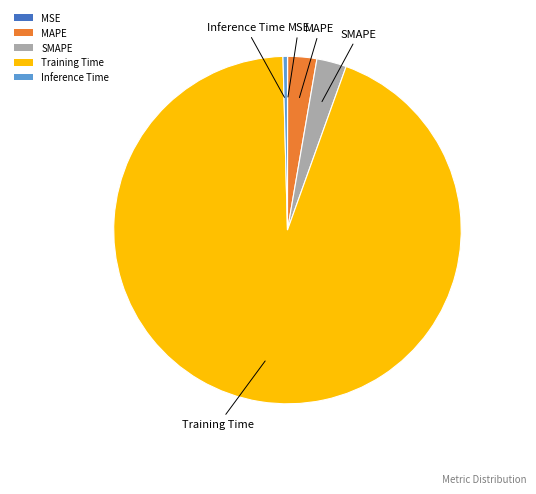

Which category accounts for the majority?

Training Time